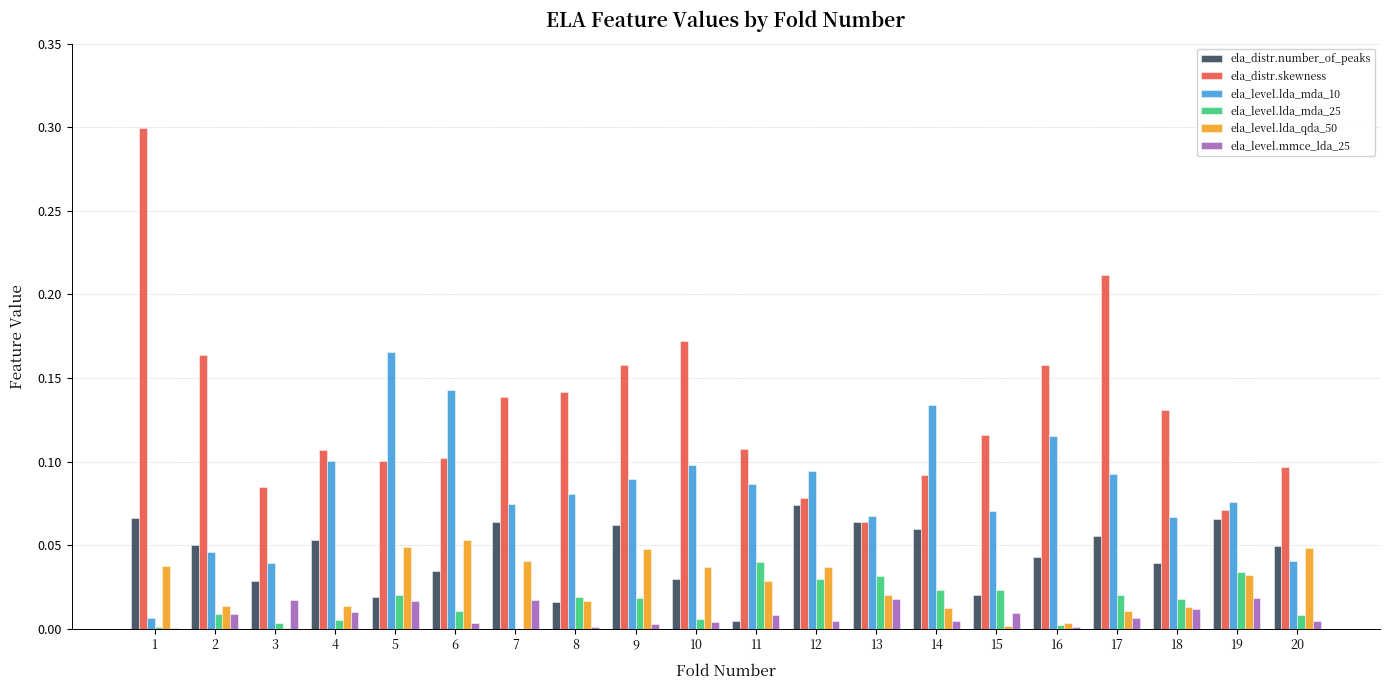

The value of ela_level.lda_mda_10 at 9 is 0.1. True or false?

True